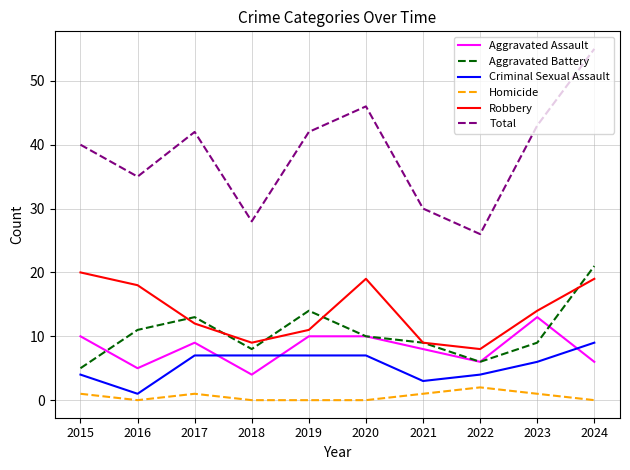

The Aggravated Battery series shows 10 at 2022. True or false?

False